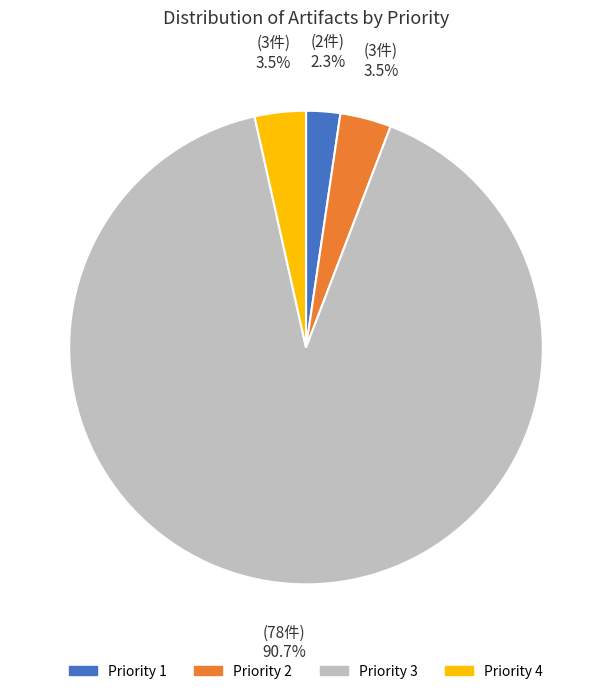

What is the largest slice in the pie chart?

Priority 3